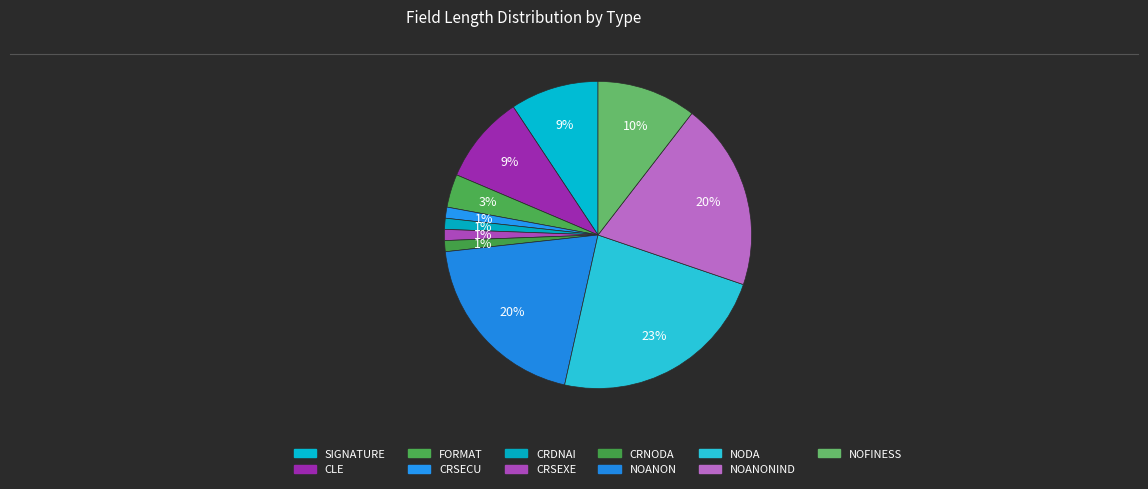

Is there any slice that represents more than half of the pie?

No